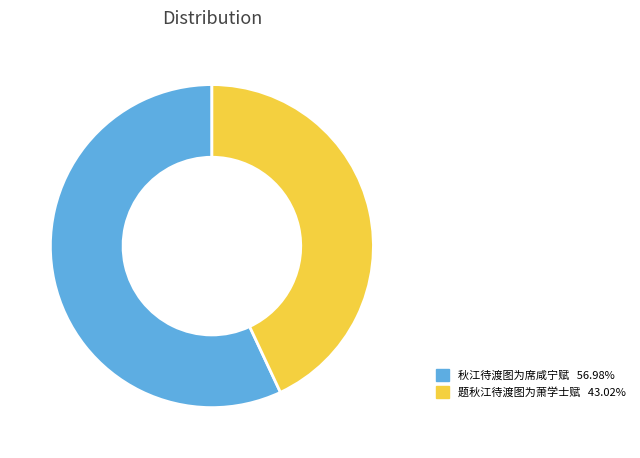

Does 题秋江待渡图为萧学士赋 represent more than half of the total?

No